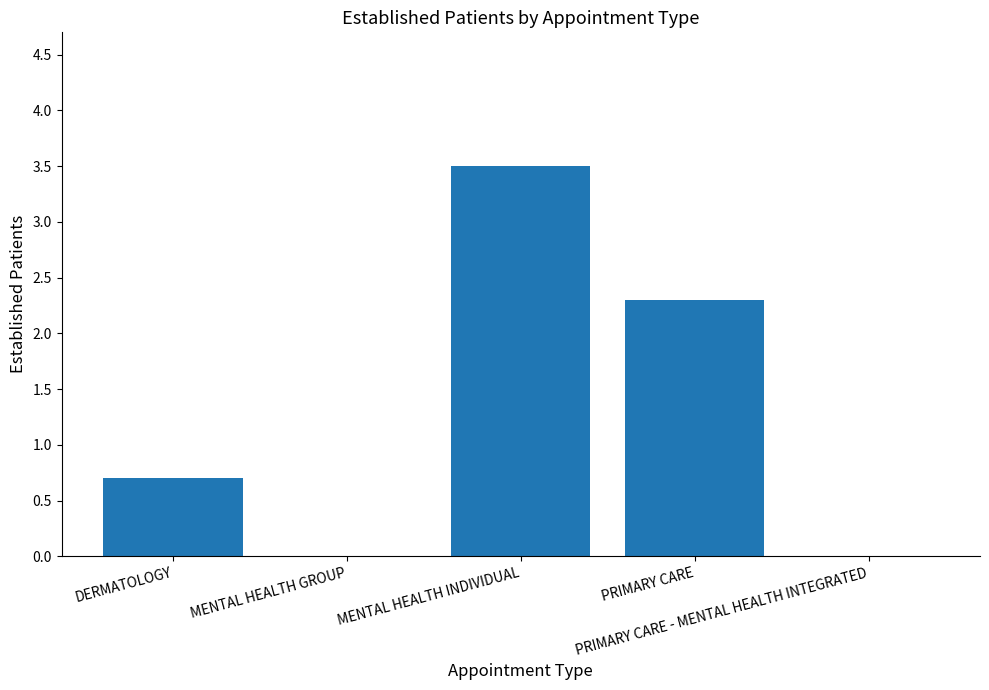

Read the value at DERMATOLOGY.

0.7